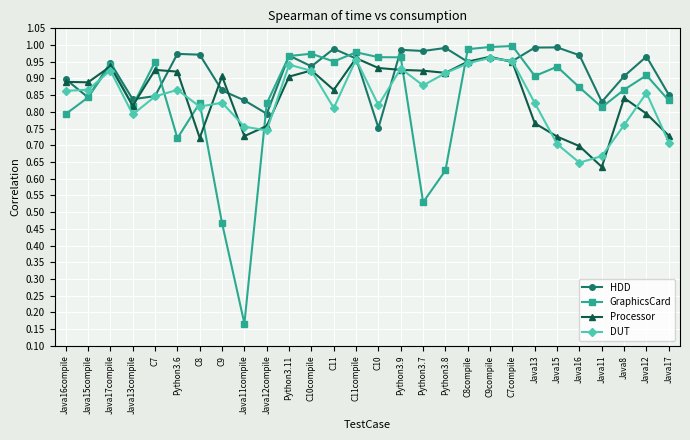

Which label corresponds to the smallest value in the chart?

Java11compile